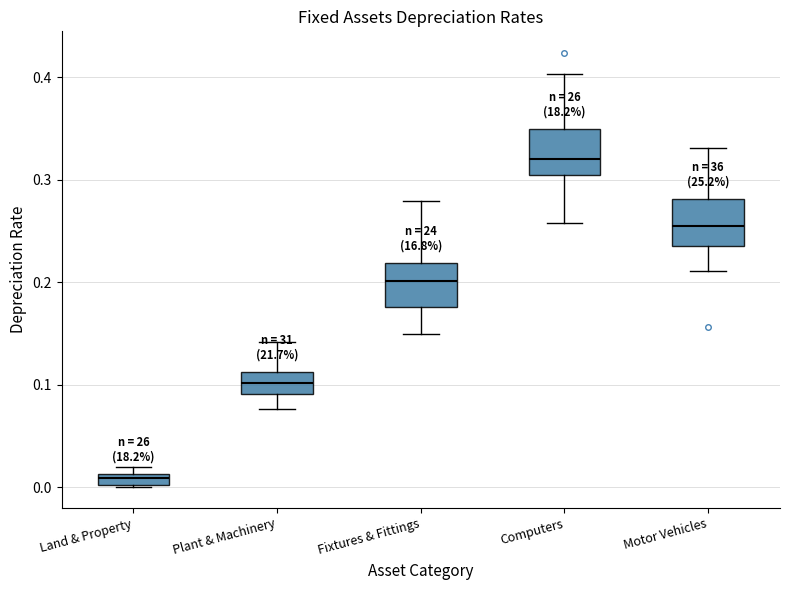

Which box has the highest median line?

Computers